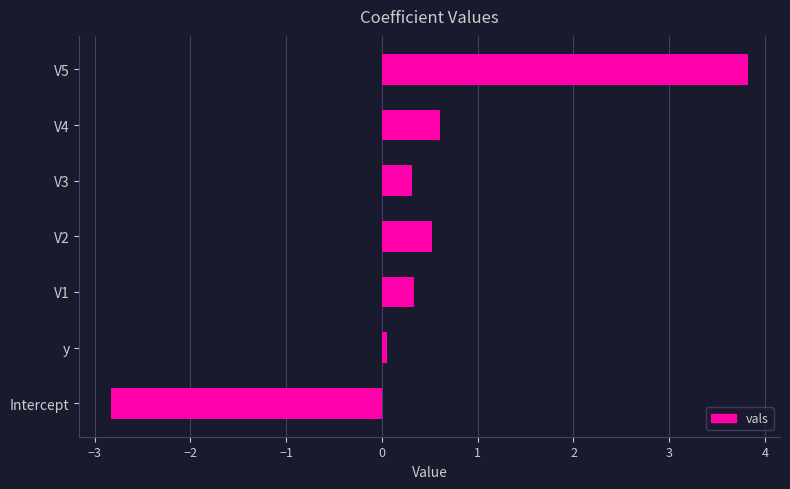

What is the change in value from V1 to V2?

+0.2